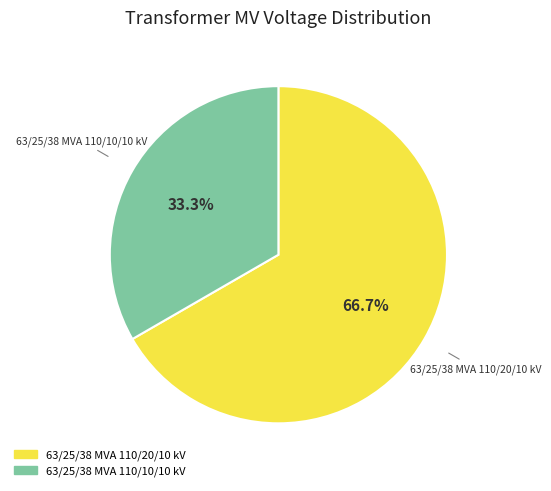

How many slices are in this pie chart?

2